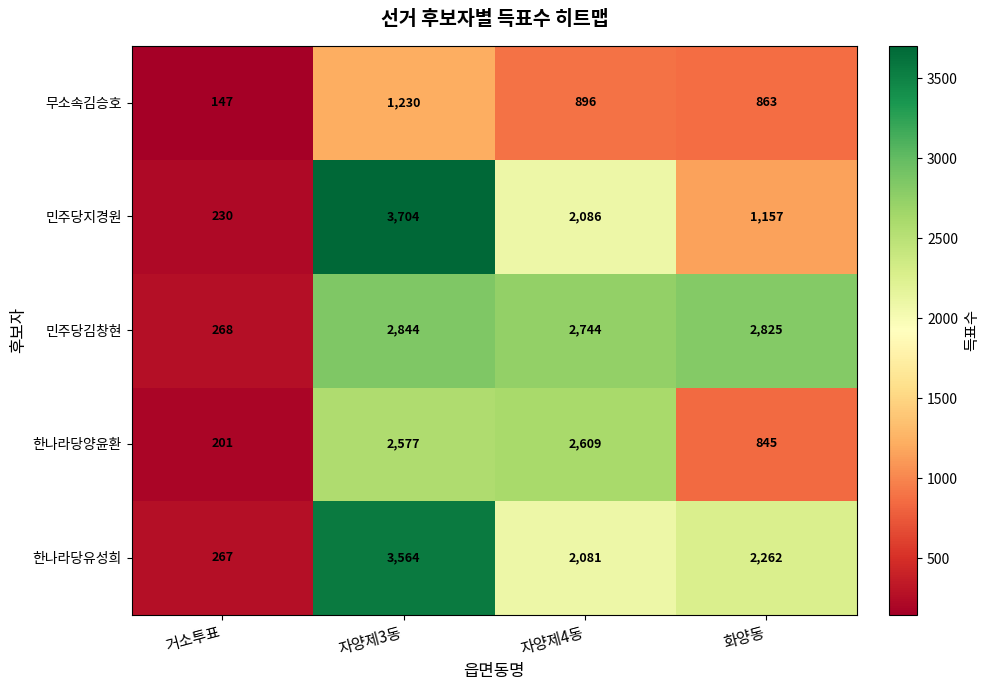

What is the highest value of the 한나라당양윤환 series?

2609